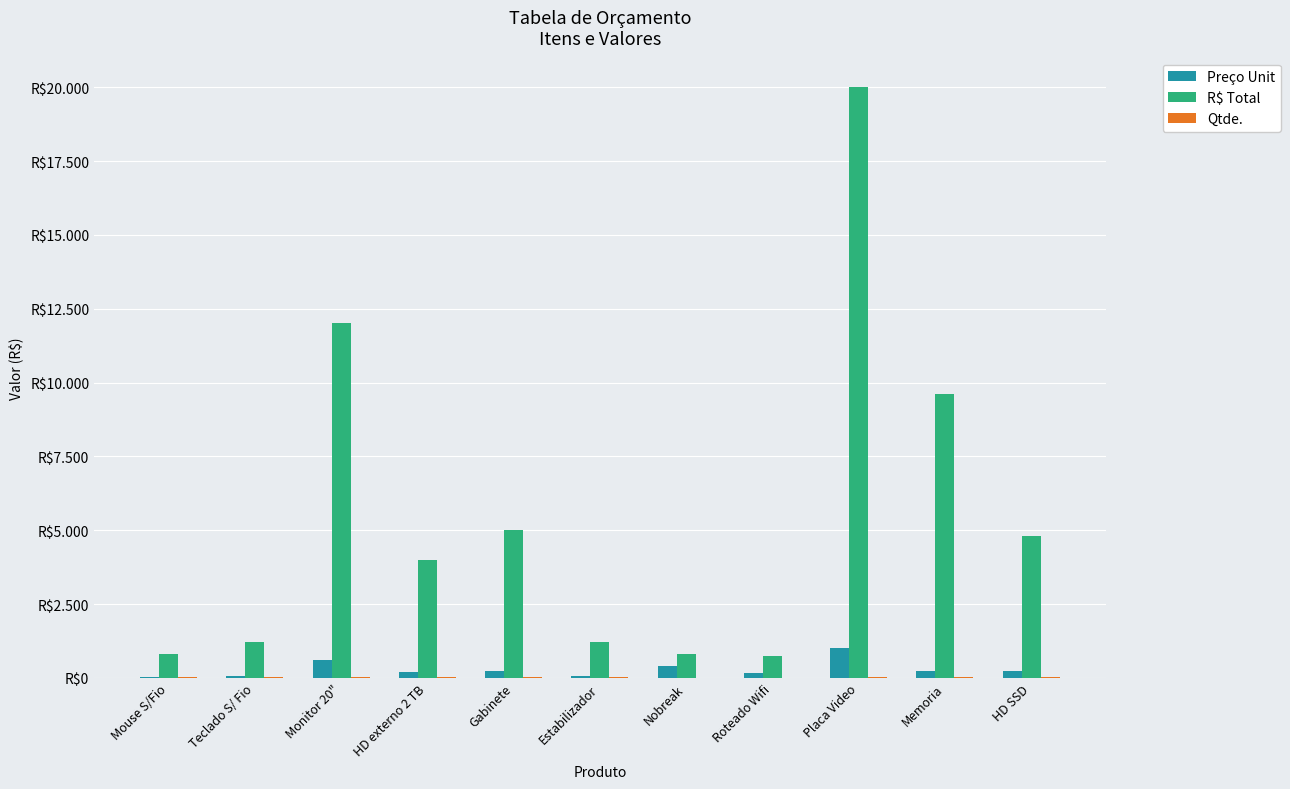

Are the bars grouped side by side (vs. stacked)?

Yes